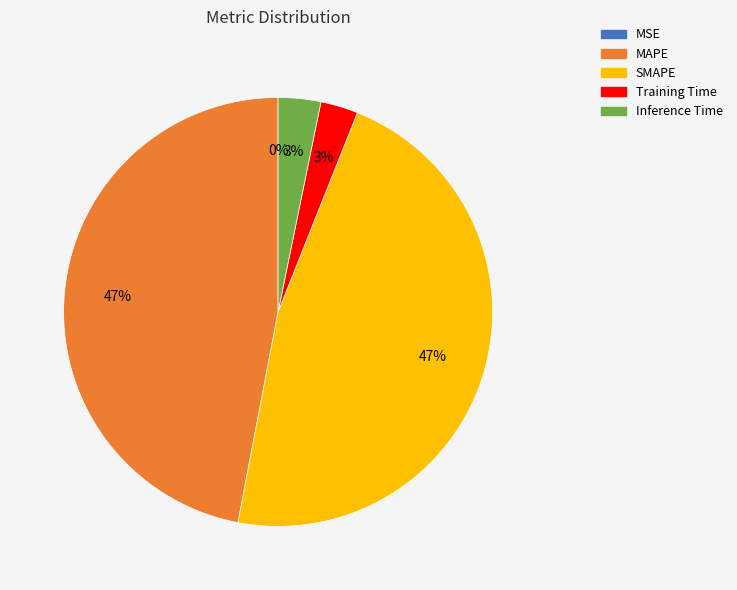

To the nearest percent, what is the combined percentage of Inference Time and MAPE?

50%